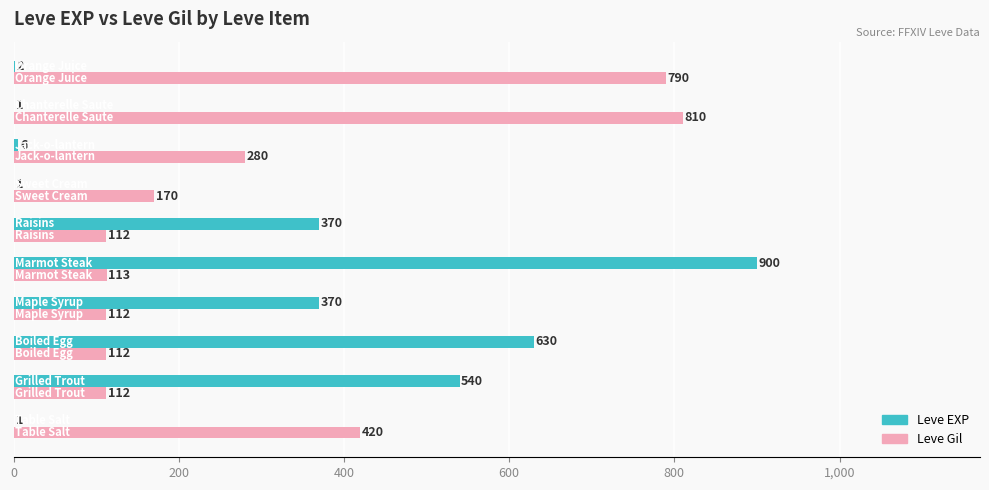

How many data points does each series have?

10